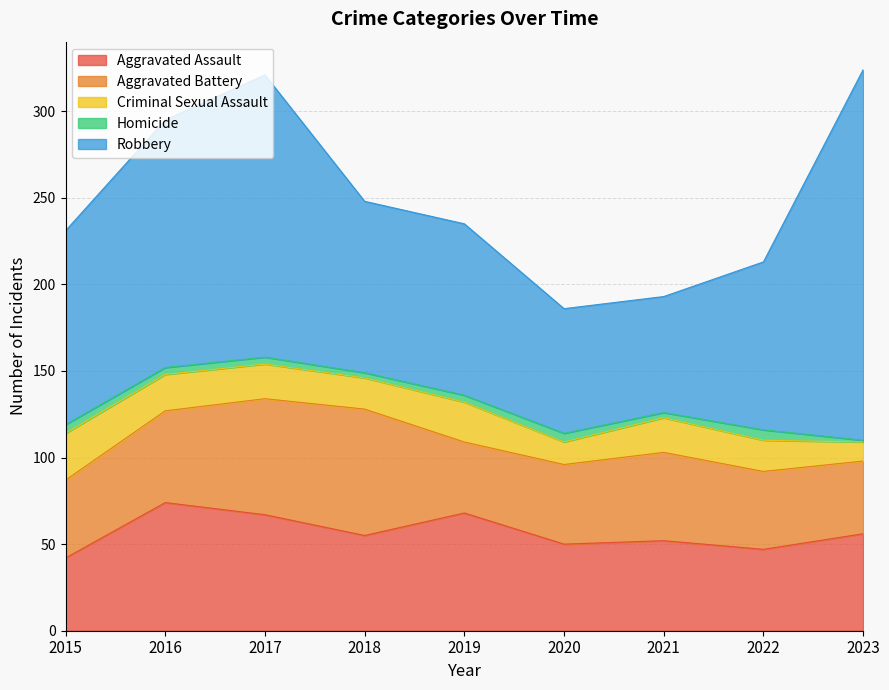

List the labels in order of Robbery value, smallest first.

2021, 2020, 2022, 2018, 2019, 2015, 2016, 2017, 2023